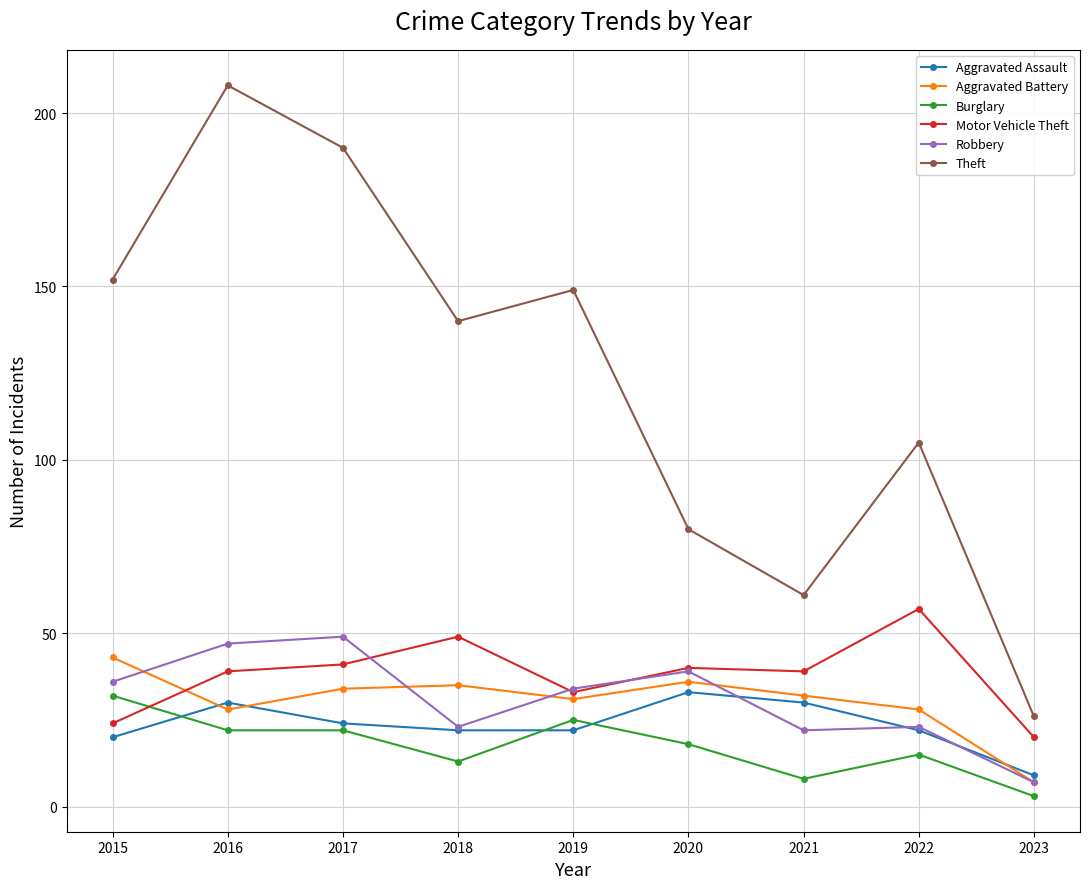

The Aggravated Battery series shows 41 at 2022. True or false?

False